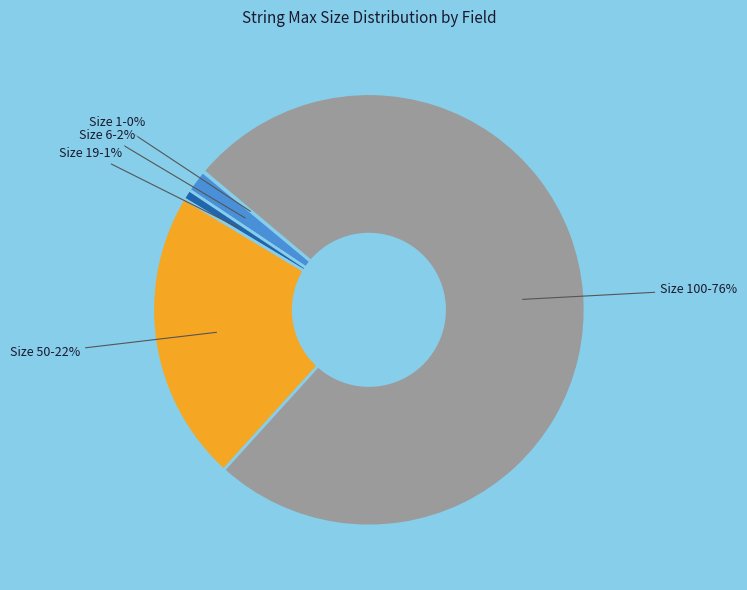

Is there any slice that represents more than half of the pie?

Yes